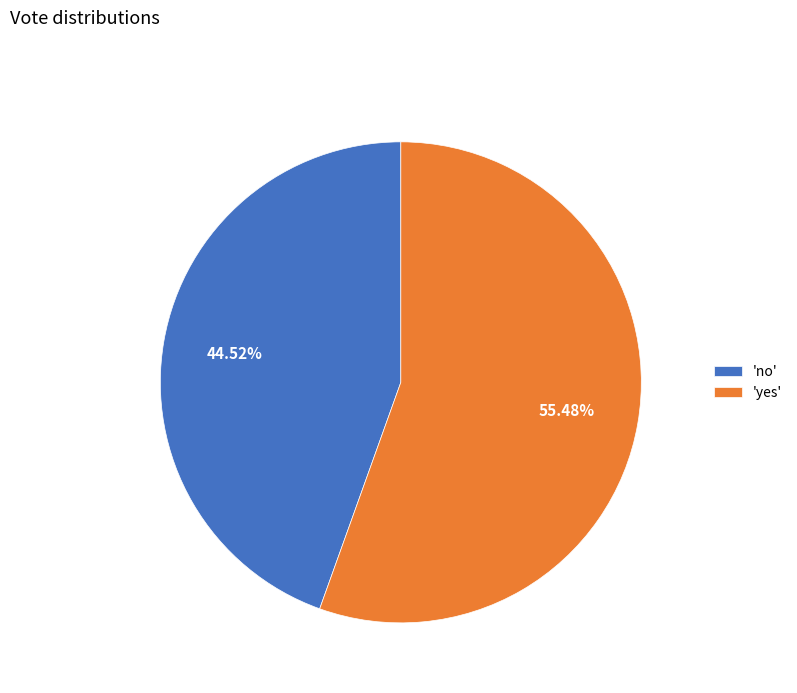

To the nearest percent, what is the average slice percentage?

50%